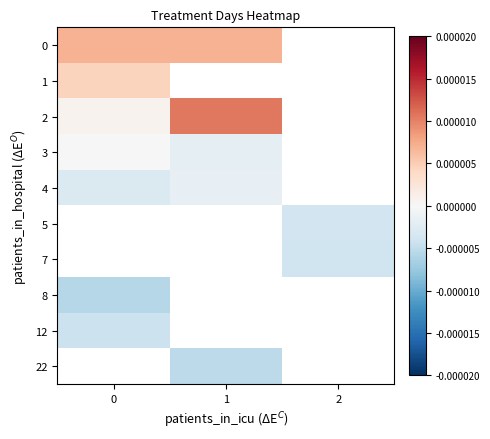

Rank the series at 0 from lowest to highest value.

4, 5, 7, 8, 12, 3, 2, 1, 0, 22